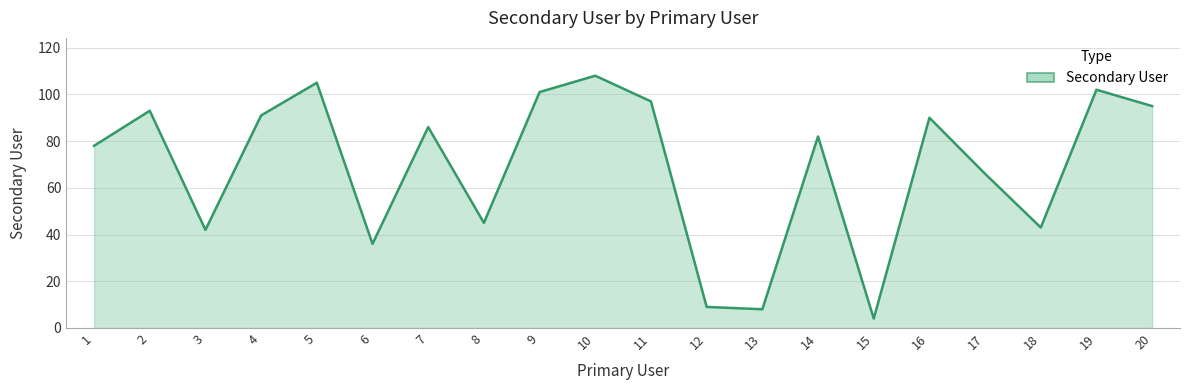

The value at 14 is 47. True or false?

False